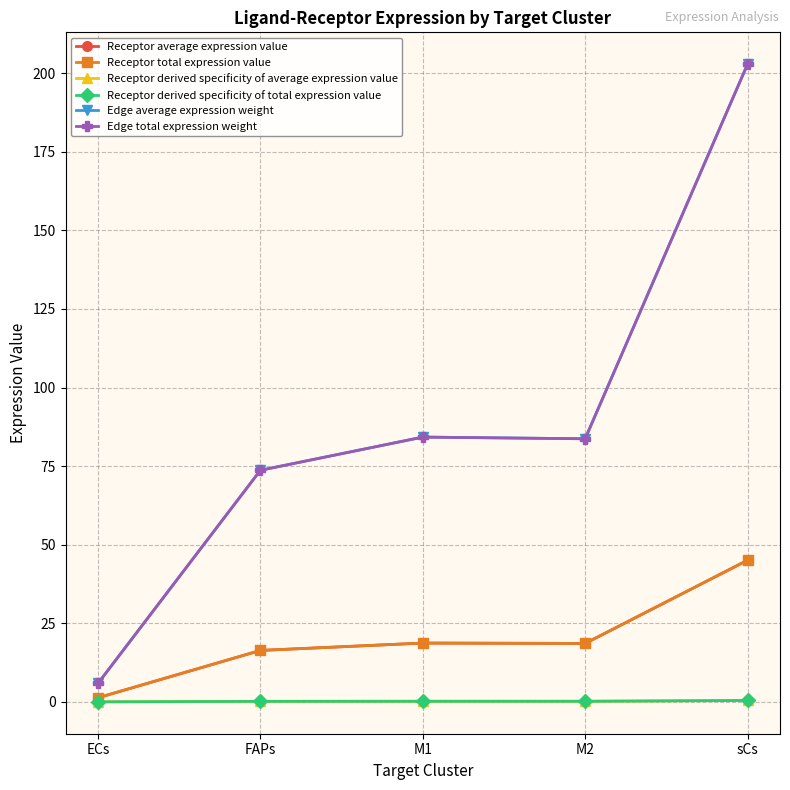

What position from the left is FAPs?

2